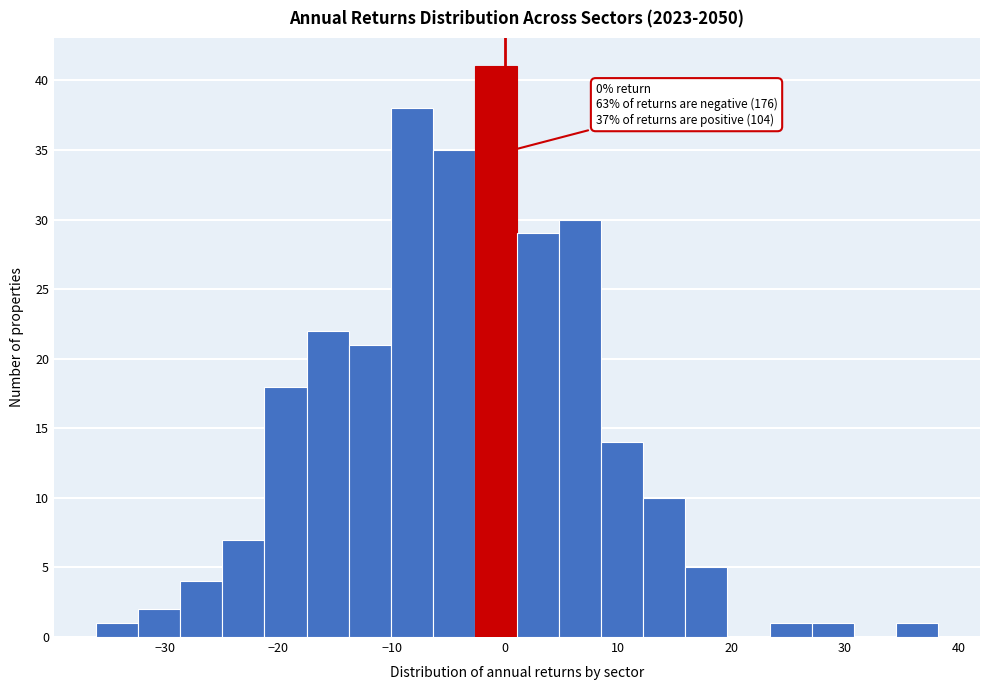

Around what value on the x-axis is the tallest bar? Give the approximate position of its centre, as read against the axis.

-1